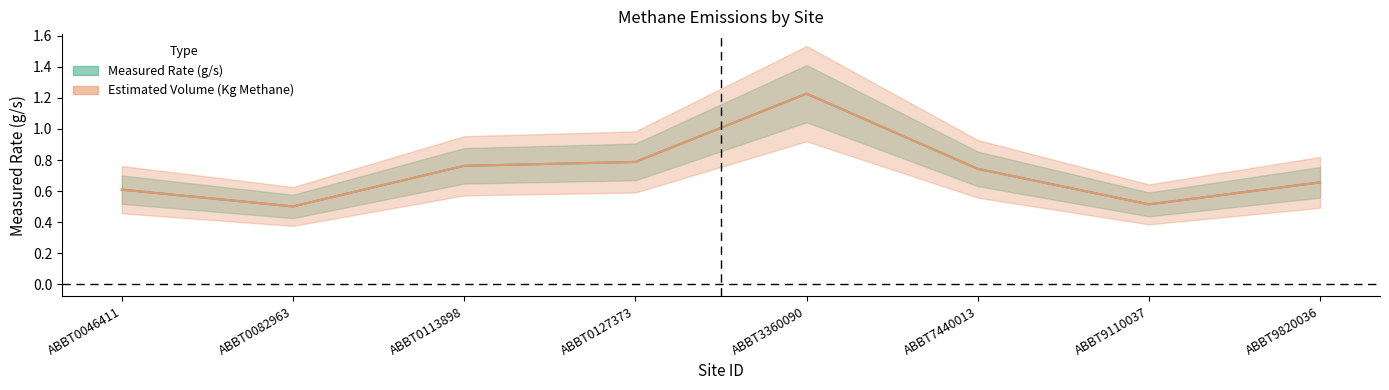

Is it true that Measured Rate (g/s) equals 0.4 at ABBT7440013?

False